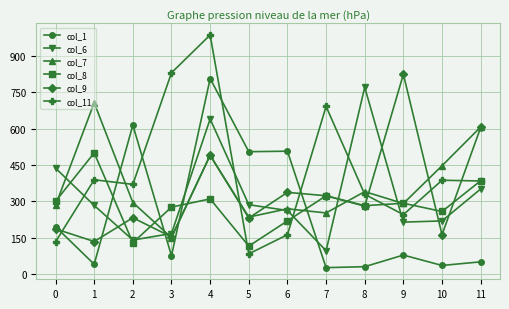

What is the difference between the maximum and second lowest values in the col_11 series?

854